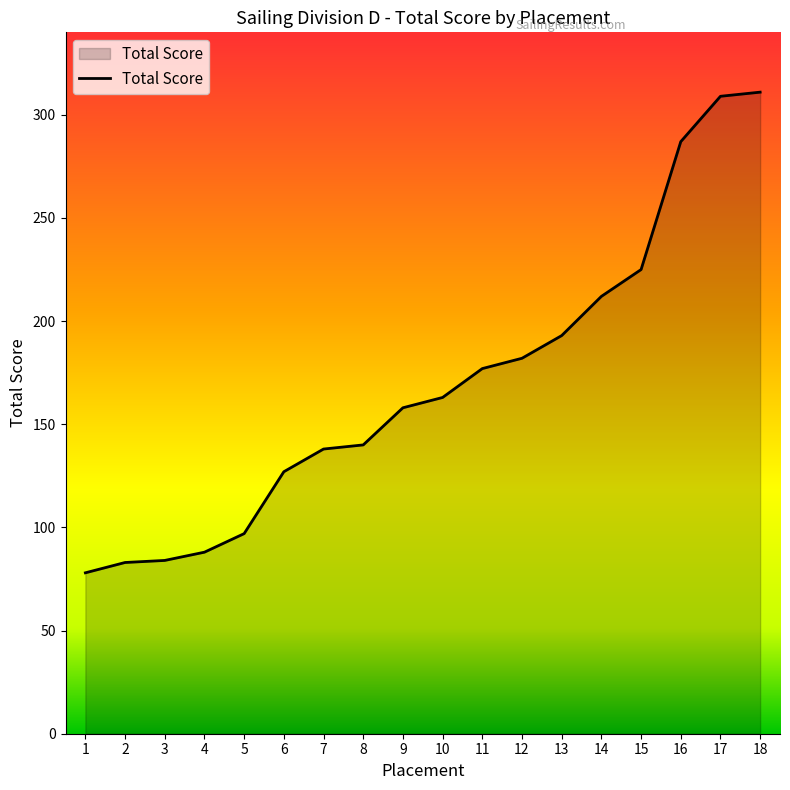

What is the change in value from 3 to 10?

+79